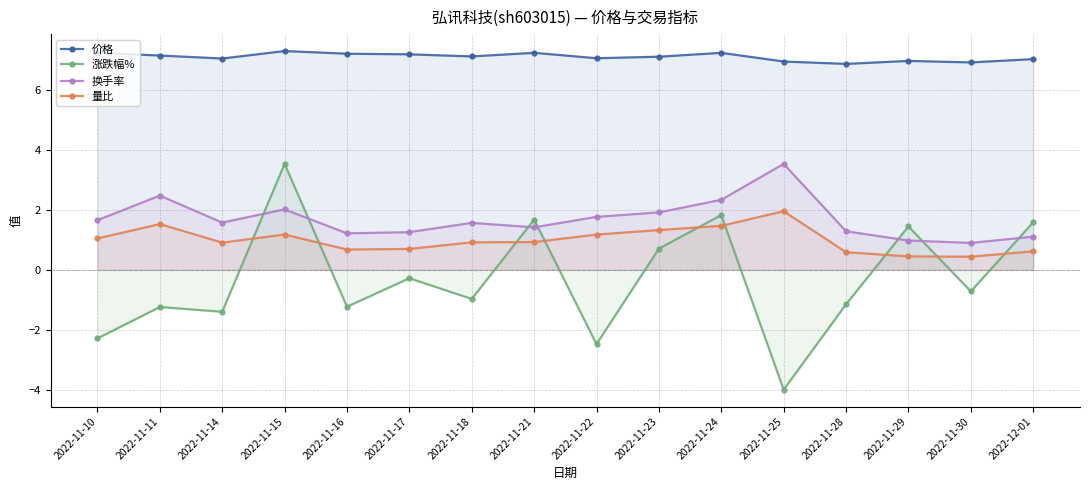

True or false: 换手率 and 价格 cross at least once.

False